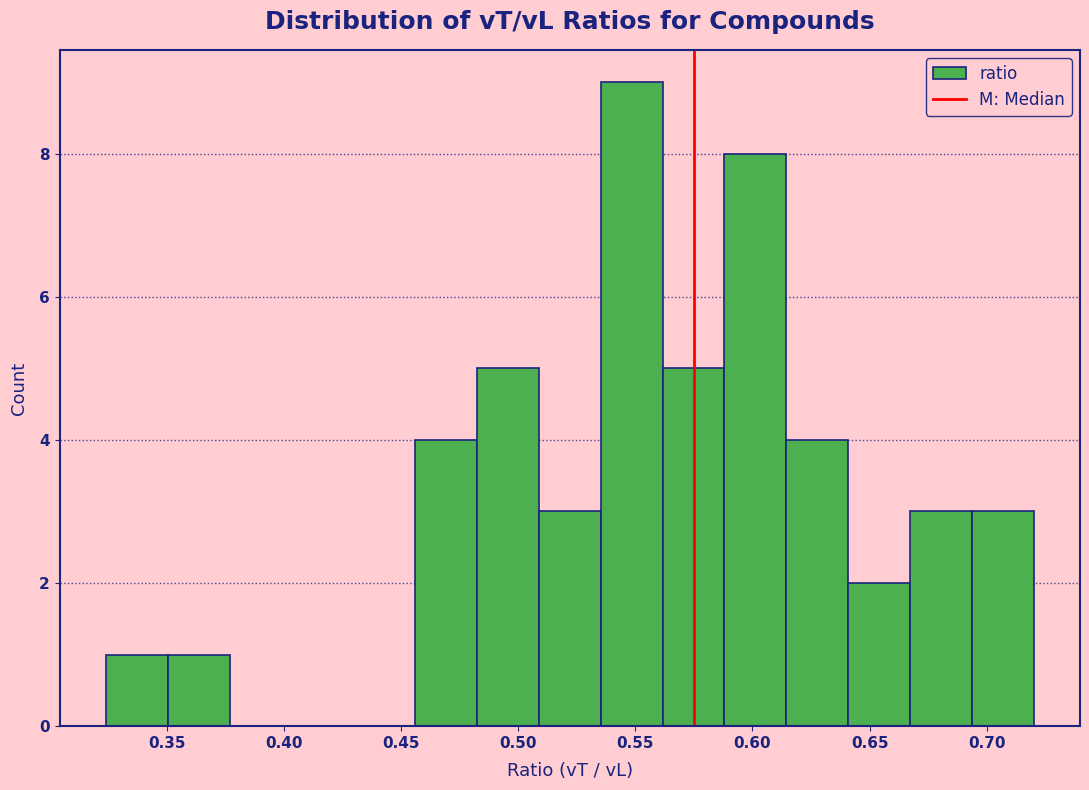

How tall is the bar that spans 0.695 to 0.720 on the x-axis? Neither the bar edges nor the heights are printed on the chart, so give them approximately, as read against the axes.

3